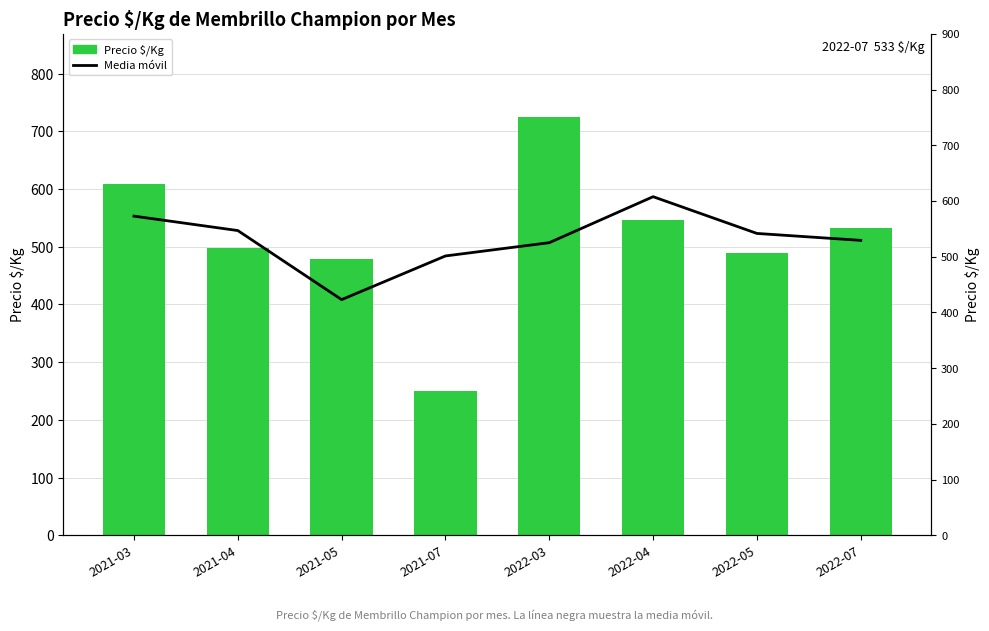

Reading left to right, extract all data points from this chart.

Media móvil (Precio $/Kg): 2021-03=553.0	2021-04=528.0	2021-05=408.3	2021-07=484.0	2022-03=507.0	2022-04=586.7	2022-05=523.0	2022-07=511.0
Precio $/Kg: 2021-03=609.0	2021-04=497.0	2021-05=478.0	2021-07=250.0	2022-03=724.0	2022-04=547.0	2022-05=489.0	2022-07=533.0